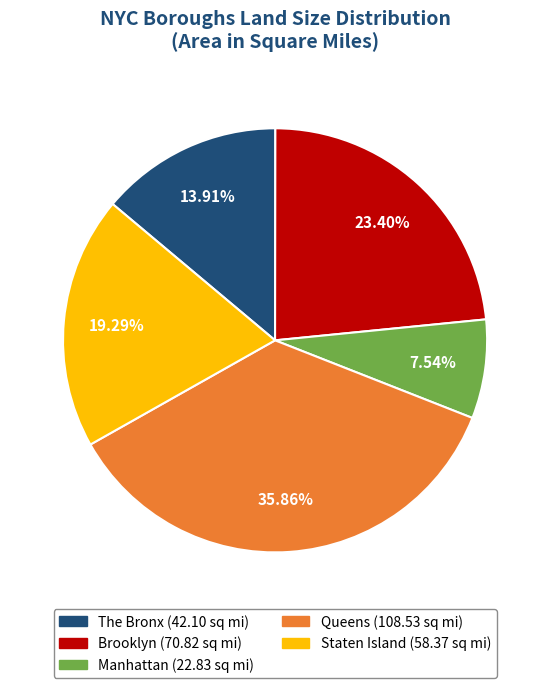

How many segments does this pie chart have?

5